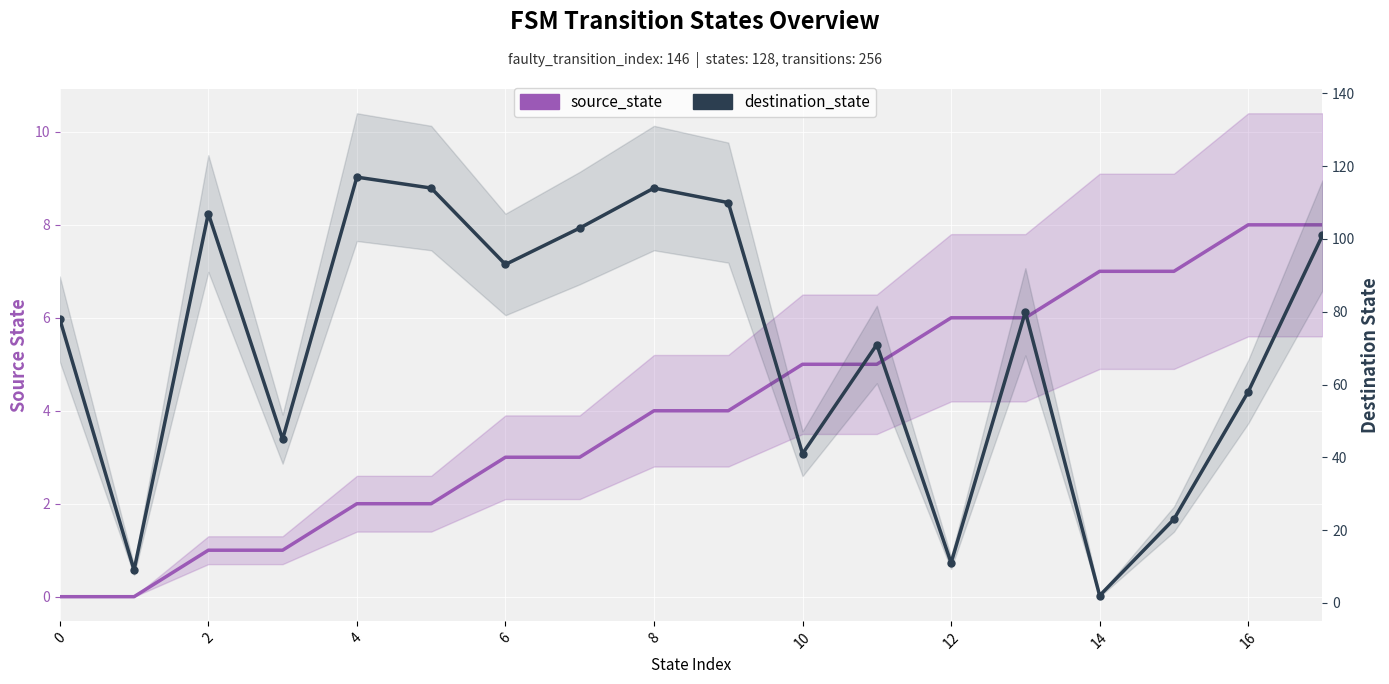

How many intersections are there between destination_state and source_state?

2